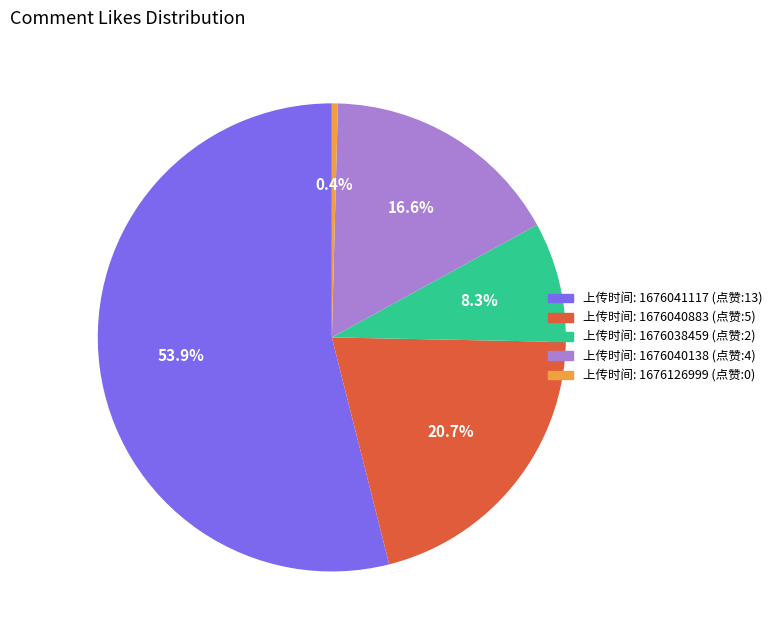

Does any single category account for the majority?

Yes